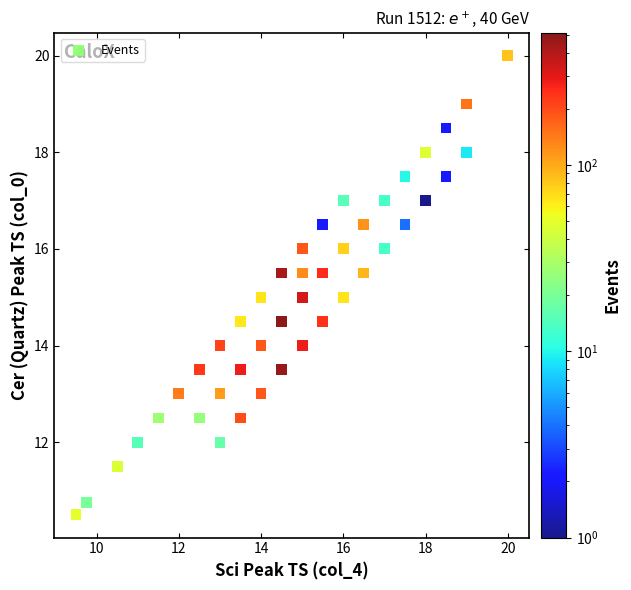

What is the range of Y values (max minus min)?

9.5